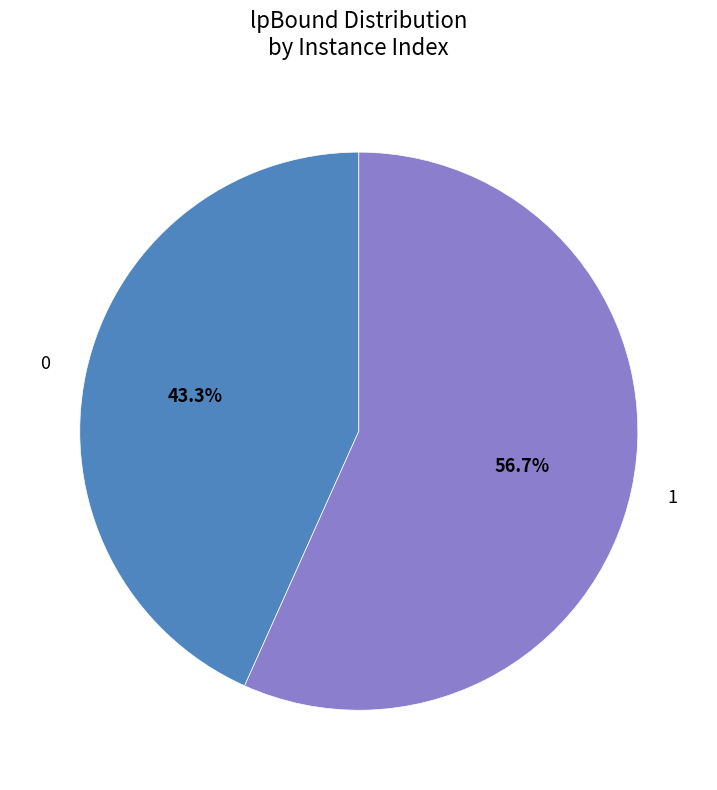

How many slices are in this pie chart?

2